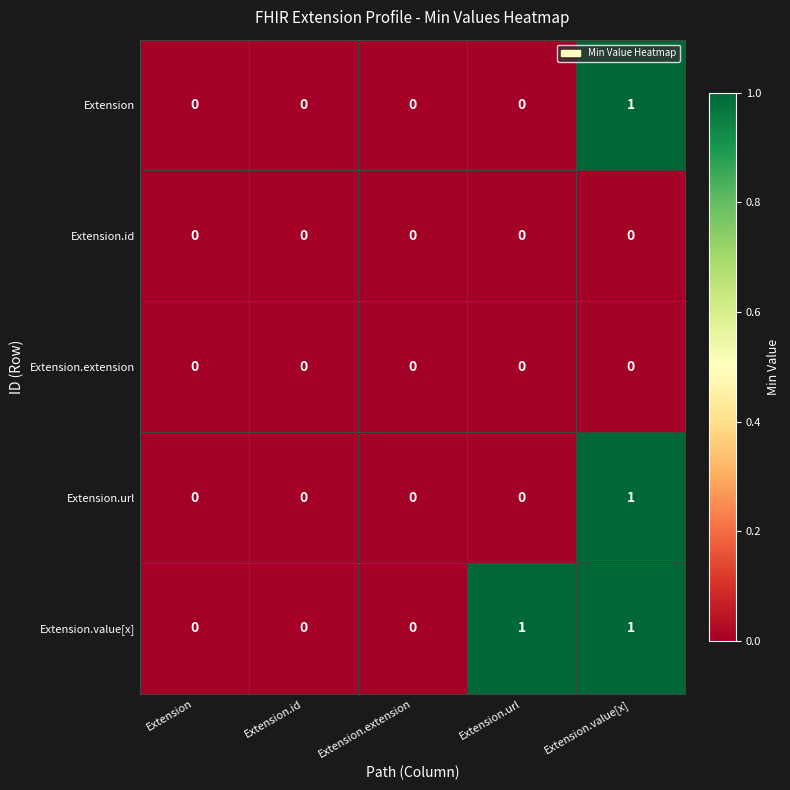

Is it true that Extension equals 0 at Extension?

True